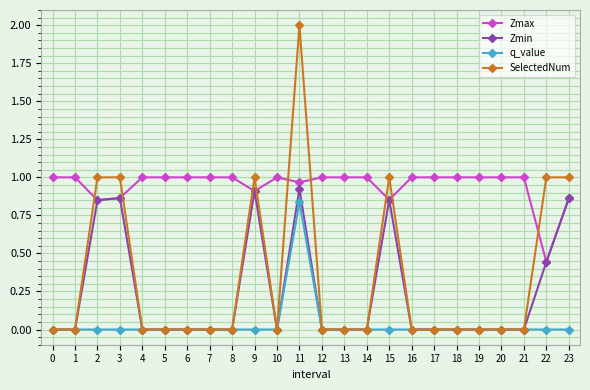

True or false: q_value and Zmax cross at least once.

False